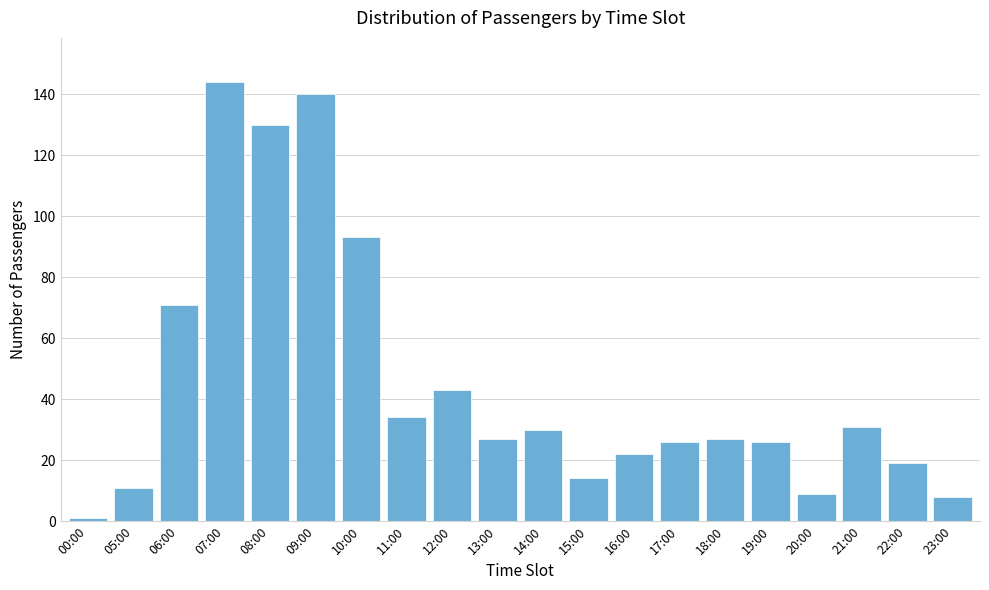

Reading left to right, extract all data points from this chart.

00:00=1	05:00=11	06:00=71	07:00=144	08:00=130	09:00=140	10:00=93	11:00=34	12:00=43	13:00=27	14:00=30	15:00=14	16:00=22	17:00=26	18:00=27	19:00=26	20:00=9	21:00=31	22:00=19	23:00=8